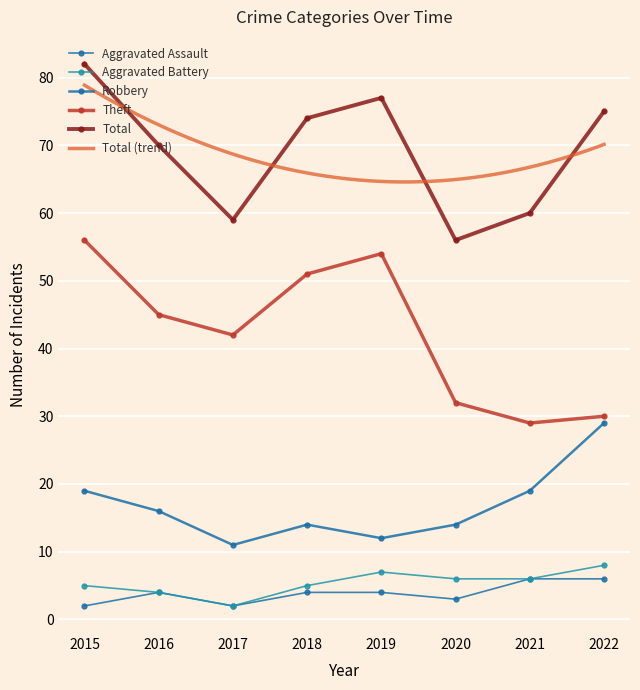

At which category is the sum across all series the highest?

2015